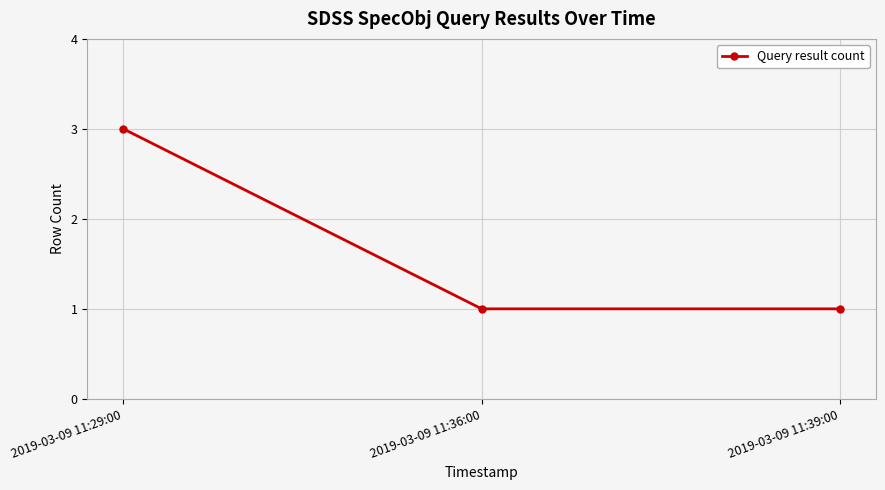

True or false: the data shows 1 at 2019-03-09 11:39:00.

True